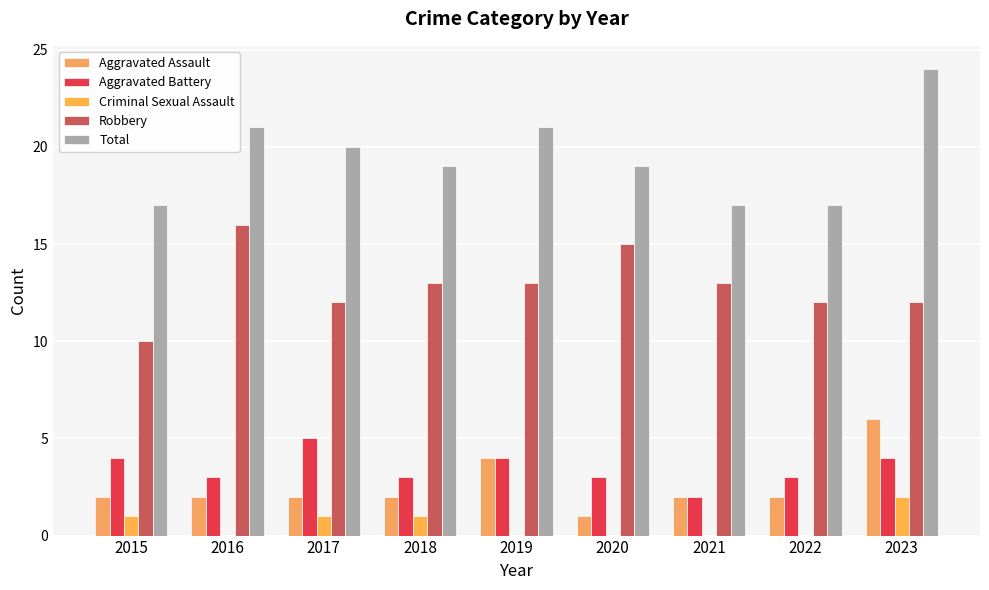

Is it true that Aggravated Assault equals 4 at 2019?

True